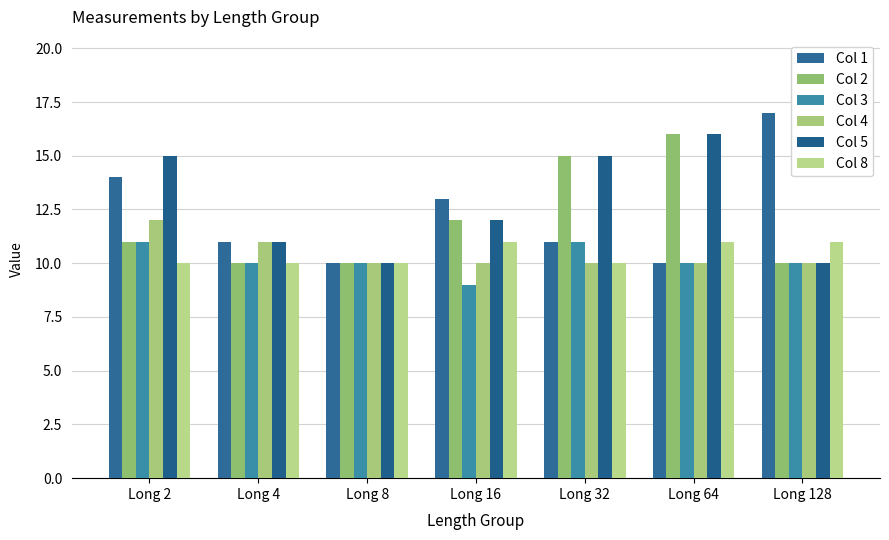

Reading left to right, list all the values displayed in this chart.

Col 1: Long 2=14	Long 4=11	Long 8=10	Long 16=13	Long 32=11	Long 64=10	Long 128=17
Col 2: Long 2=11	Long 4=10	Long 8=10	Long 16=12	Long 32=15	Long 64=16	Long 128=10
Col 3: Long 2=11	Long 4=10	Long 8=10	Long 16=9	Long 32=11	Long 64=10	Long 128=10
Col 4: Long 2=12	Long 4=11	Long 8=10	Long 16=10	Long 32=10	Long 64=10	Long 128=10
Col 5: Long 2=15	Long 4=11	Long 8=10	Long 16=12	Long 32=15	Long 64=16	Long 128=10
Col 8: Long 2=10	Long 4=10	Long 8=10	Long 16=11	Long 32=10	Long 64=11	Long 128=11